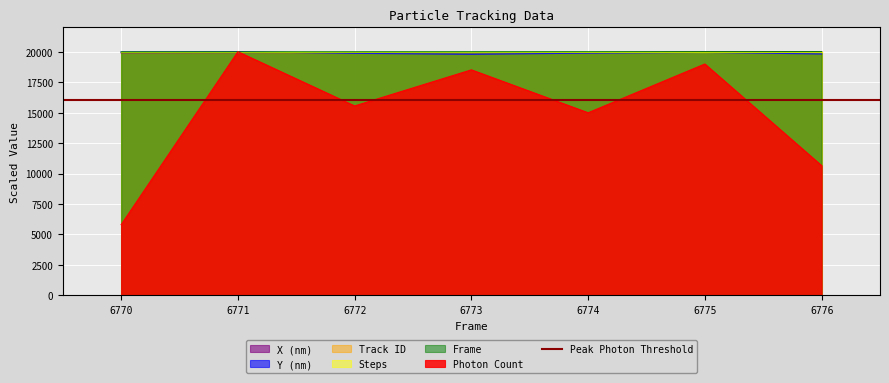

What is the difference between the maximum and minimum values in the X (nm) series?

93.8